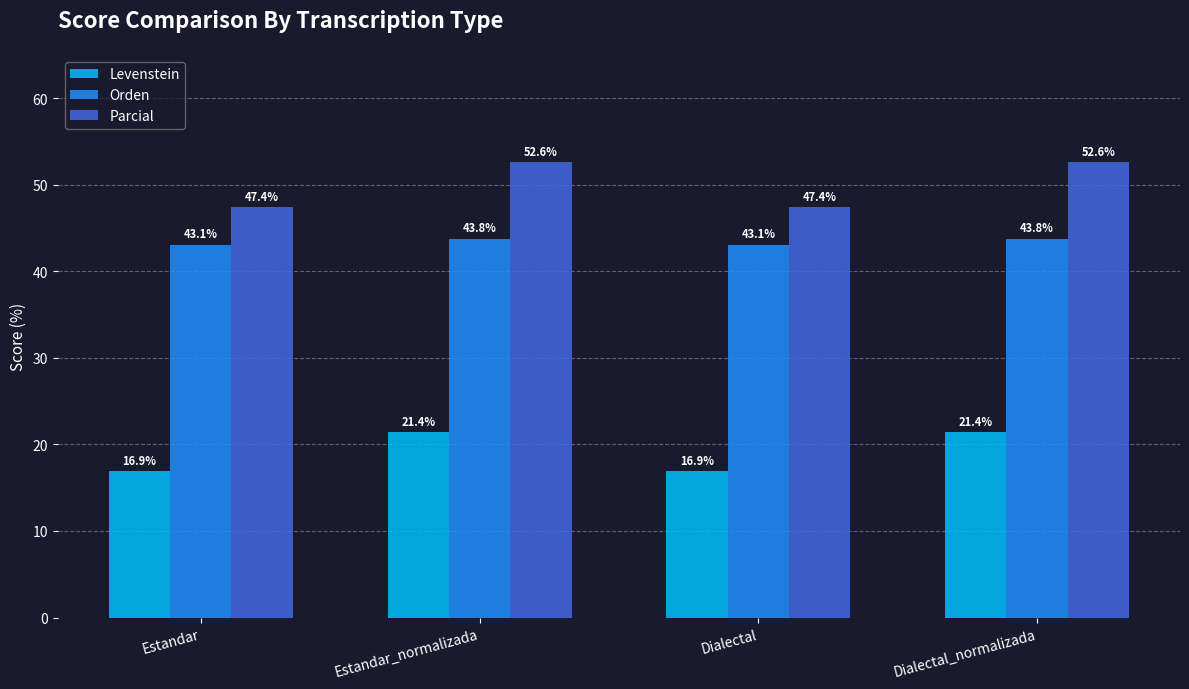

What is the maximum value shown in the chart?

52.6